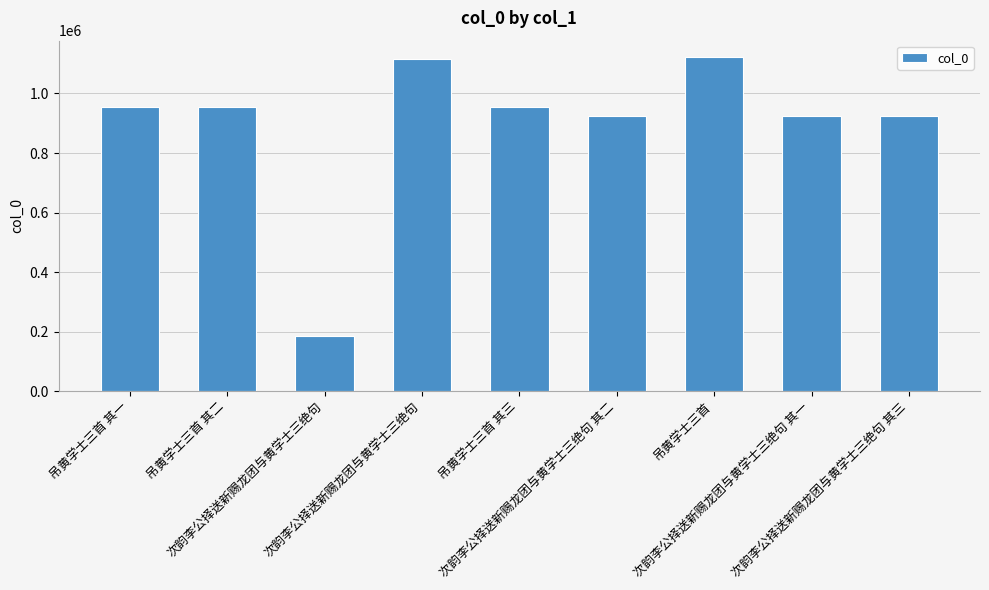

What is the label of the 2nd bar from the left?

吊黄学士三首 其二